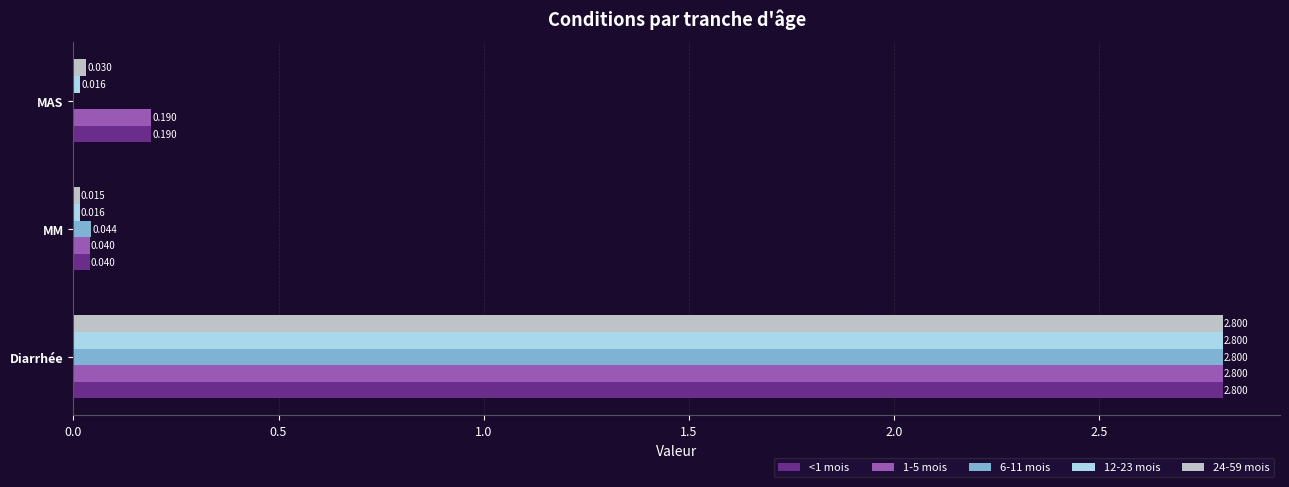

At which label does 6-11 mois reach its peak?

Diarrhée